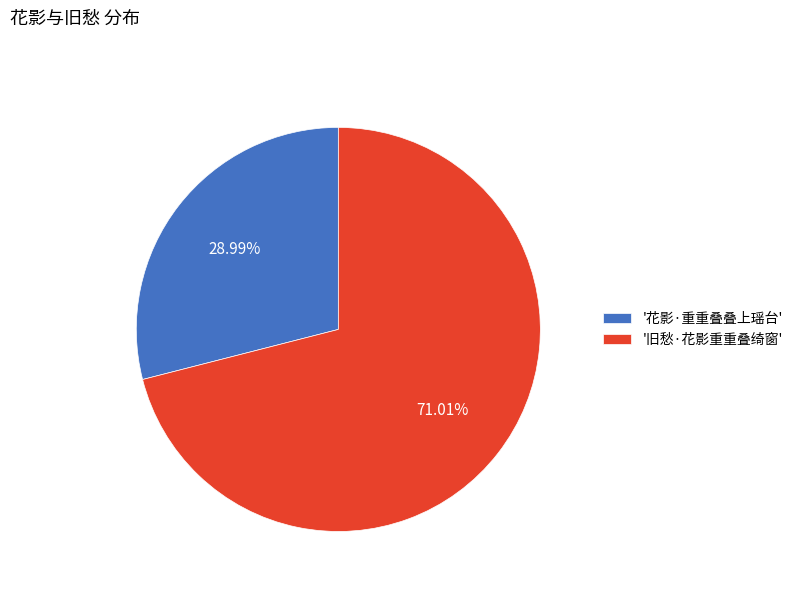

Between '花影·重重叠叠上瑶台' and '旧愁·花影重重叠绮窗', which is larger?

'旧愁·花影重重叠绮窗'